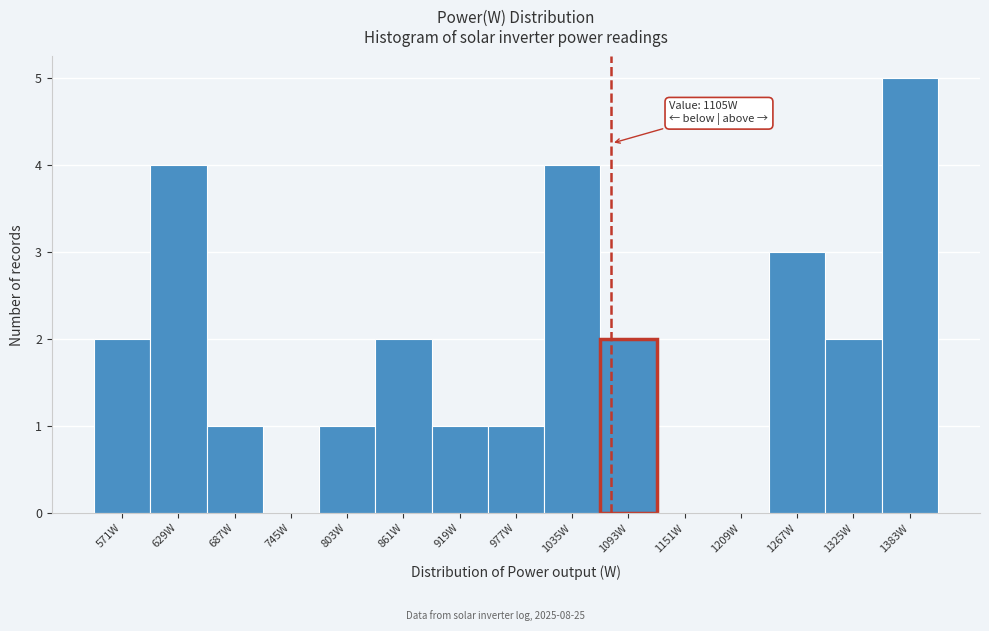

Reading right to left, extract all data points from this chart.

1383W=5	1325W=2	1267W=3	1209W=0	1151W=0	1093W=2	1035W=4	977W=1	919W=1	861W=2	803W=1	745W=0	687W=1	629W=4	571W=2